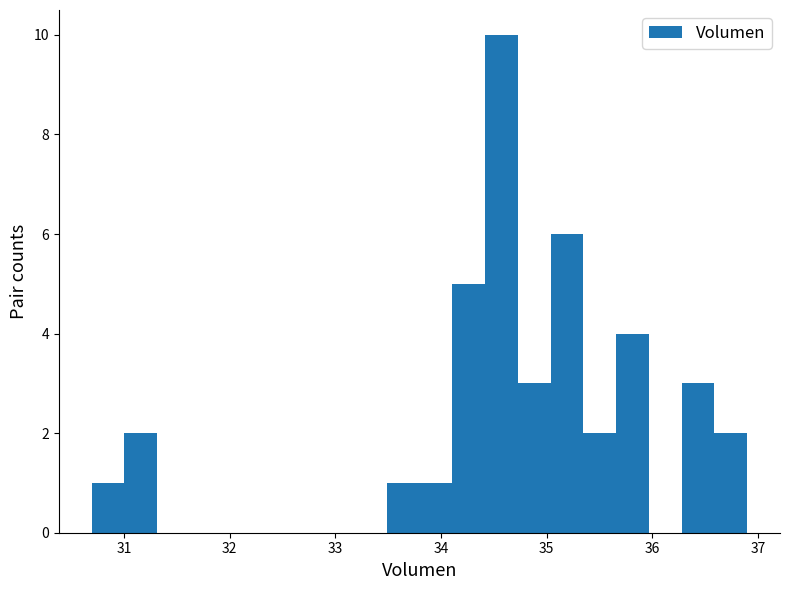

Read against the x-axis, roughly where is the centre of the tallest bar?

34.6